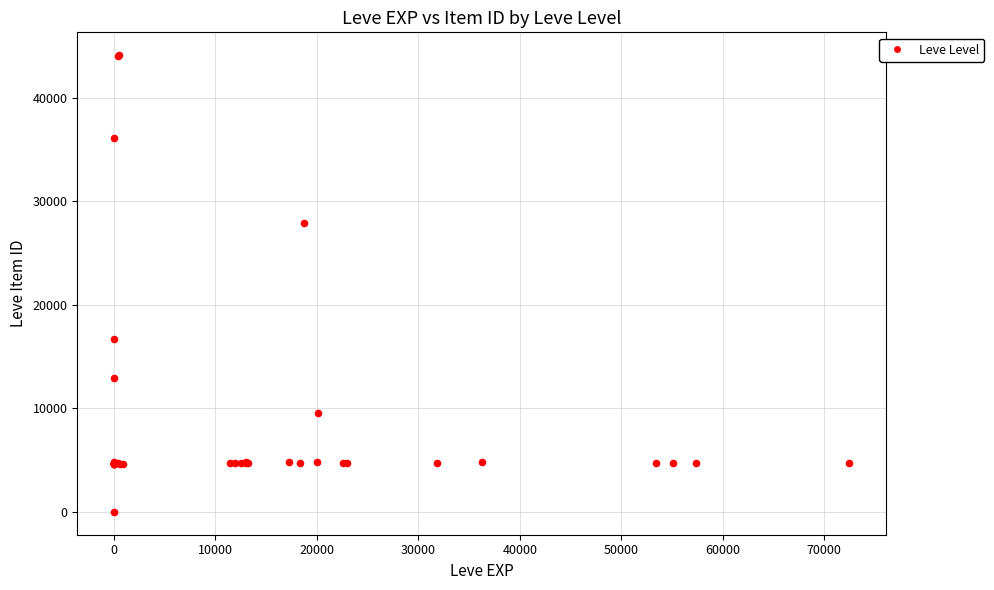

What Y value in the scatter plot is closest to 22050?

16734